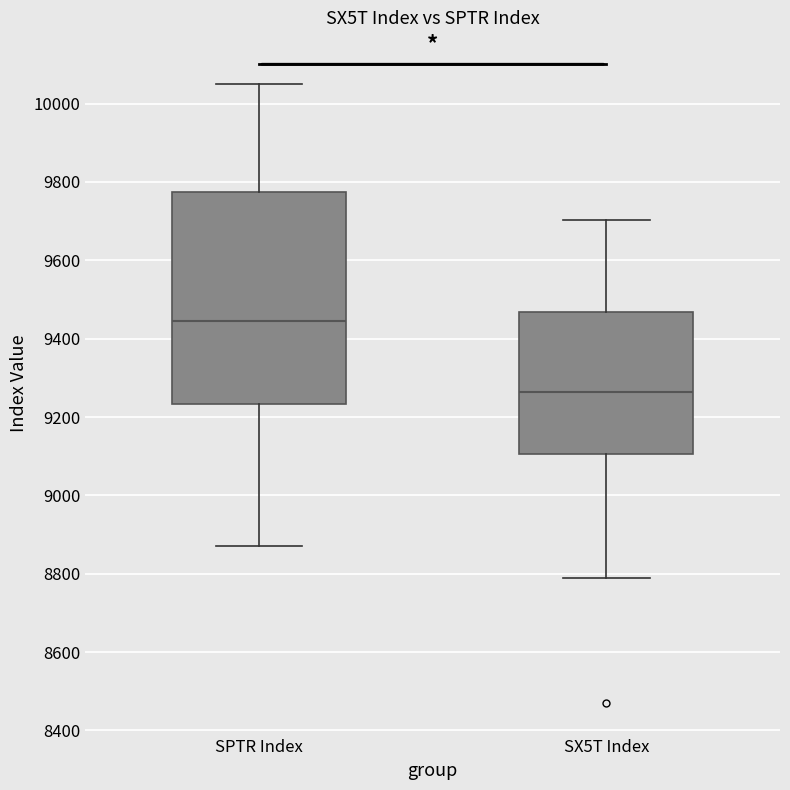

Where does the lower whisker of the box for SX5T Index end on the y-axis? The values are not printed on the chart, so give them approximately, as read against the axis.

8780